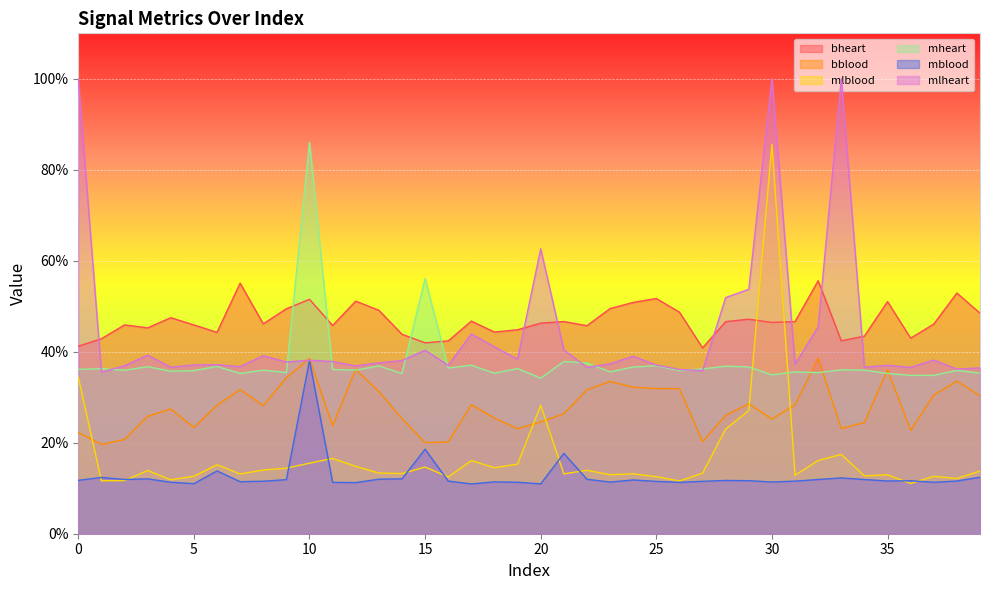

At which label does mheart reach its minimum?

20